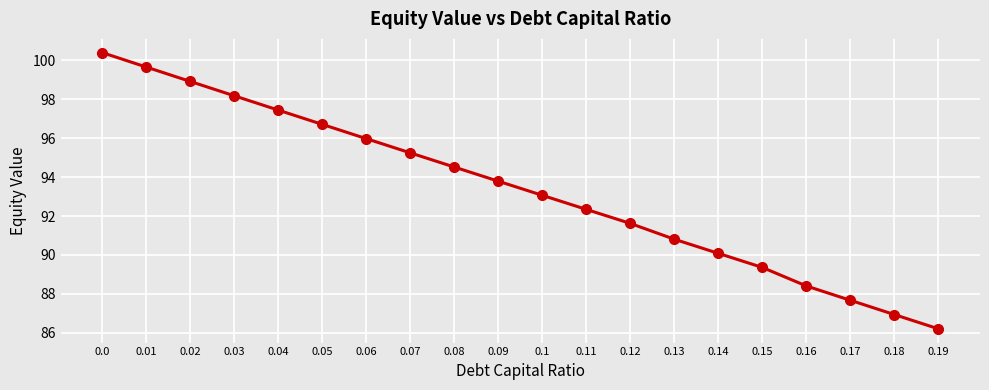

What is the label of the 9th point from the right?

0.11